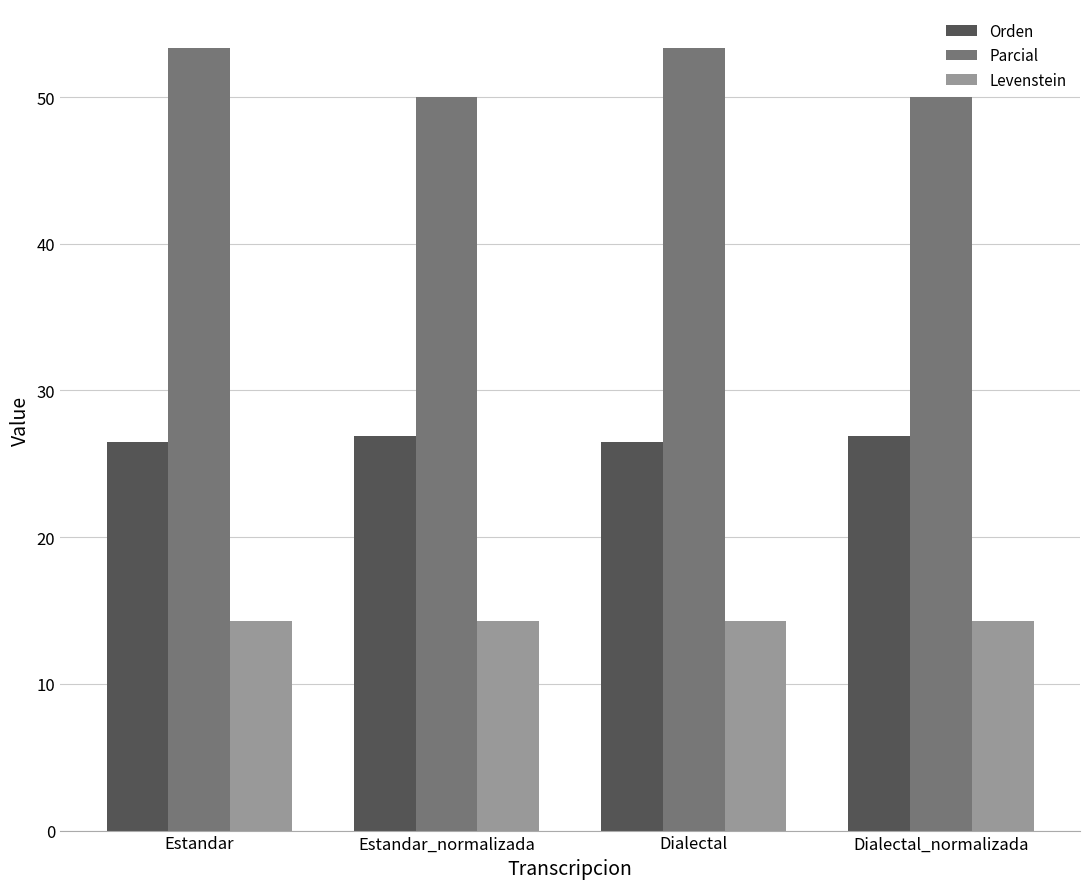

What is the difference between the maximum and minimum values in the Parcial series?

3.3